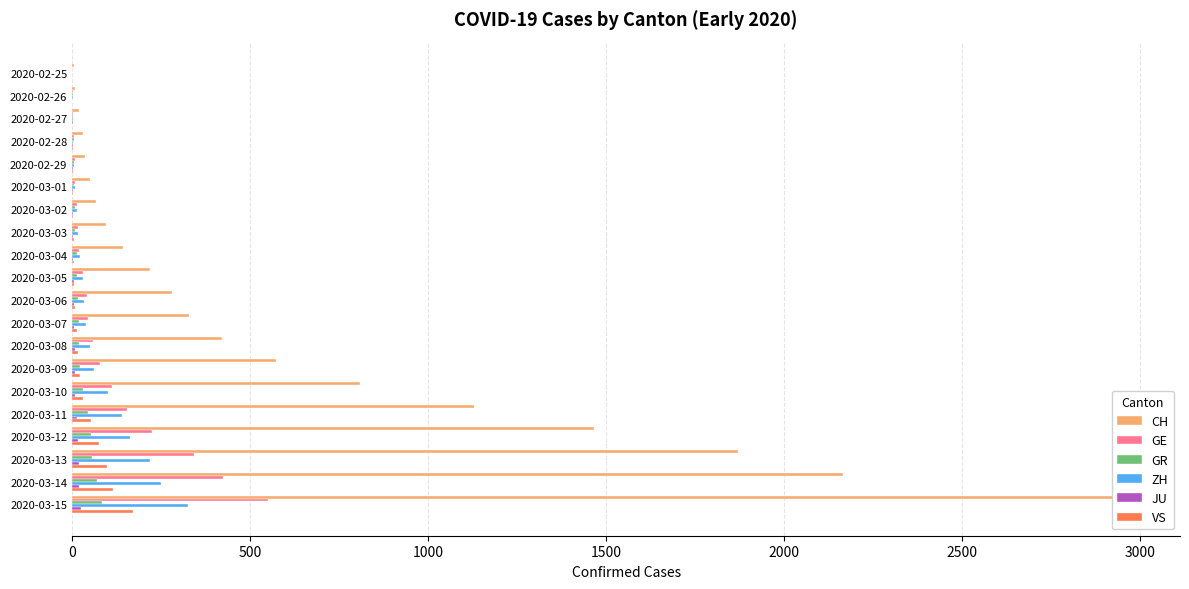

How many data points in JU are above 5?

8